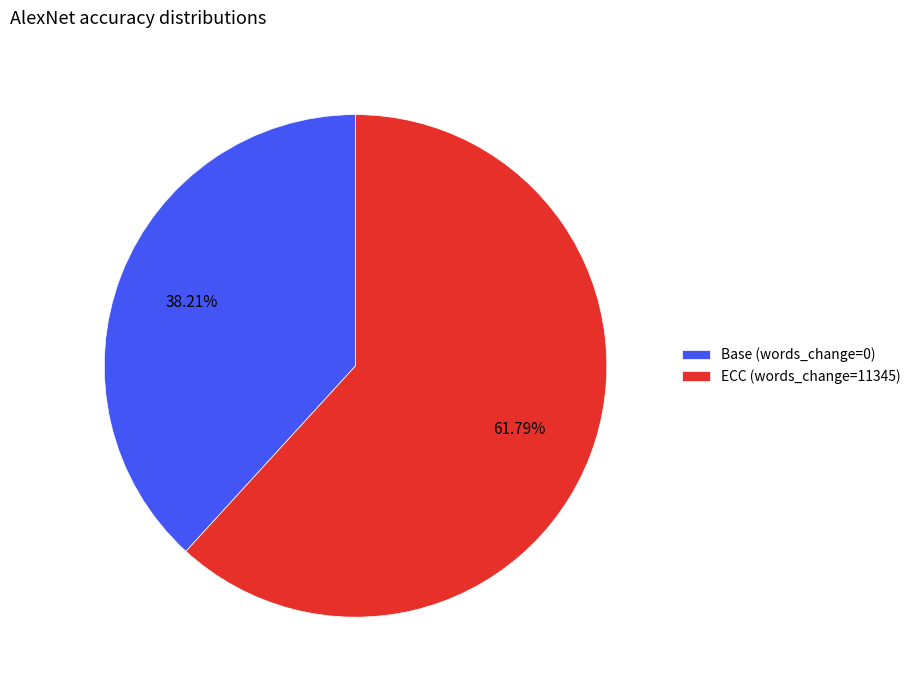

Is there any slice that represents more than half of the pie?

Yes